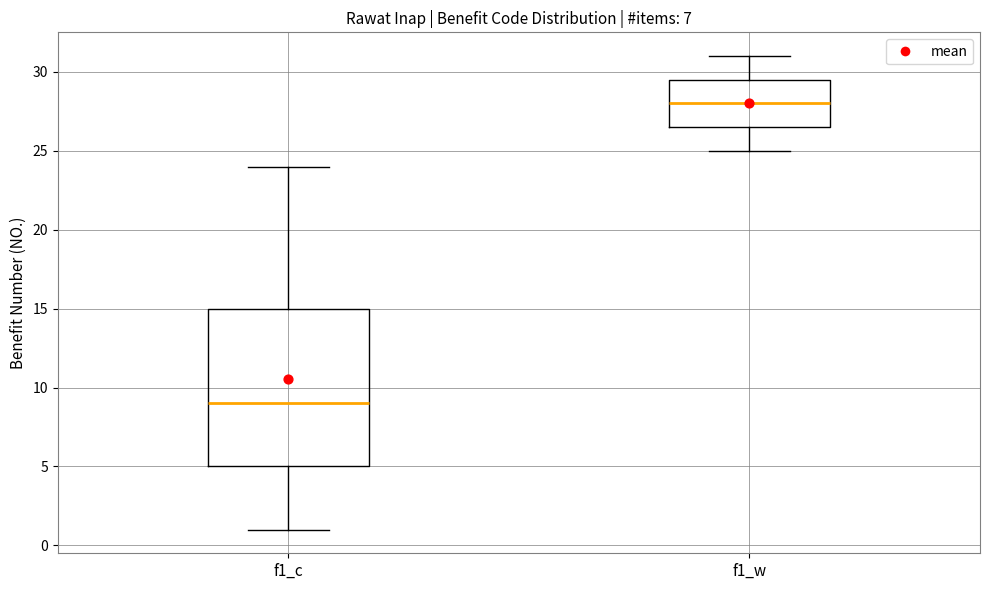

Reading left to right, transcribe this box plot: for each box, give where its median line is, the range the box spans, and where its two whiskers end, as read against the y-axis. The values are not printed on the chart, so give them approximately, as read against the axis.

f1_c: median 9.0, box 5.0 to 15.0, whiskers 1.0 to 24.0
f1_w: median 28.0, box 26.5 to 29.5, whiskers 25.0 to 31.0